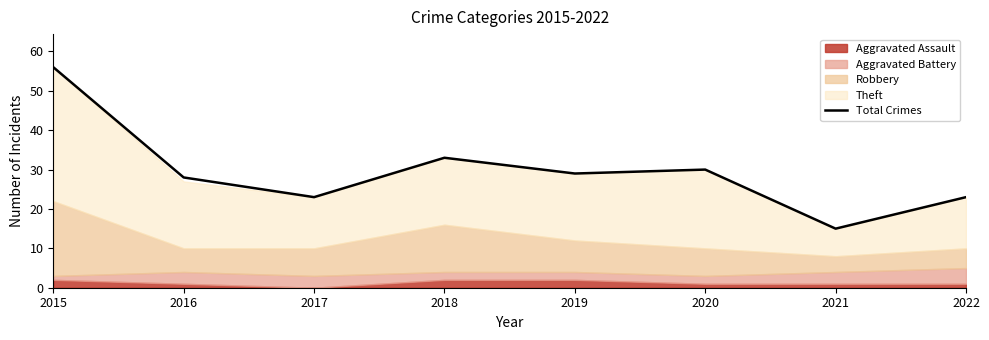

Is it true that the value at 2016 is 28?

True